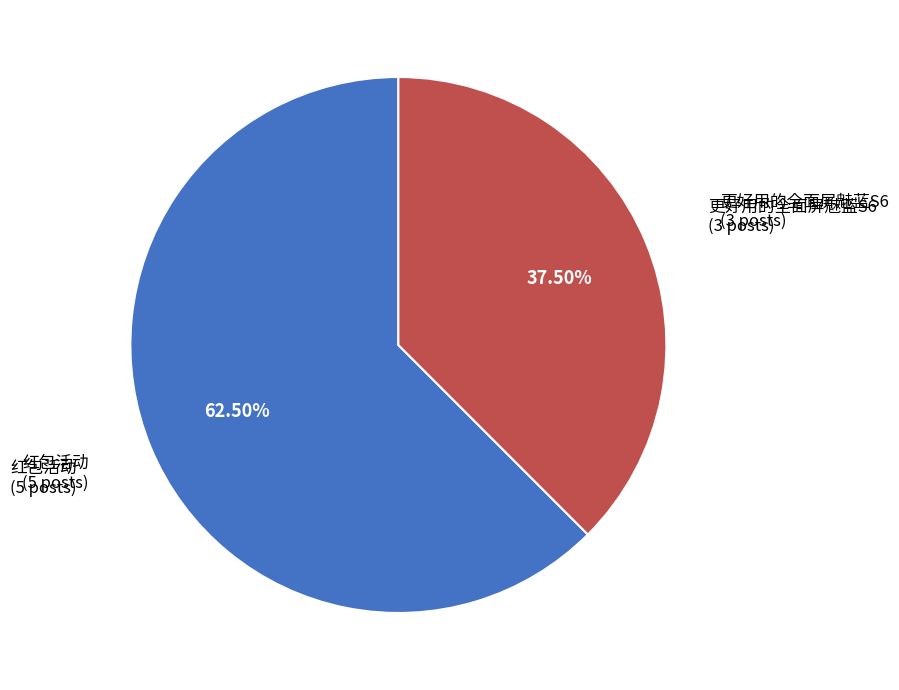

Count the number of slices in the pie.

2